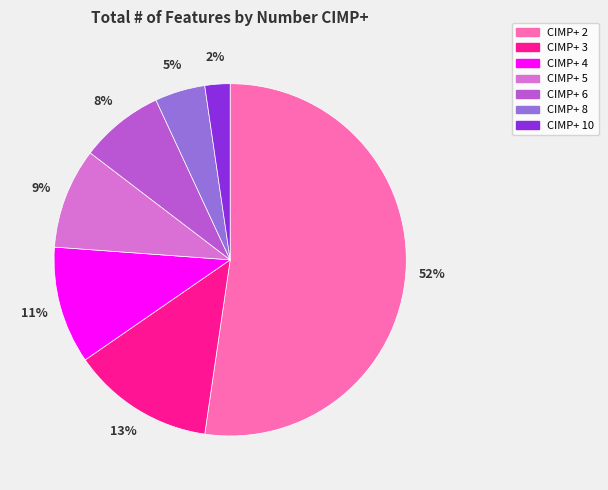

Rank the categories by value from highest to lowest.

CIMP+ 2, CIMP+ 3, CIMP+ 4, CIMP+ 5, CIMP+ 6, CIMP+ 8, CIMP+ 10